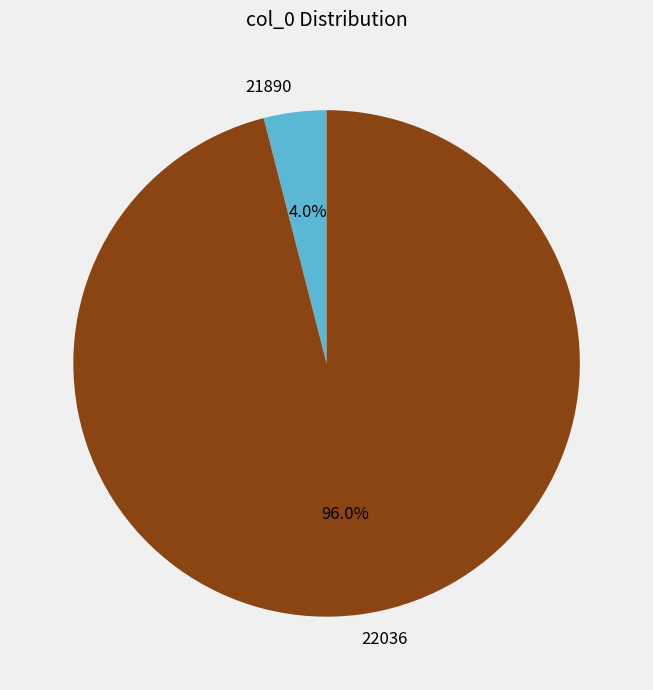

To the nearest percent, what is the difference between the 22036 and 21890 slice percentages?

92%